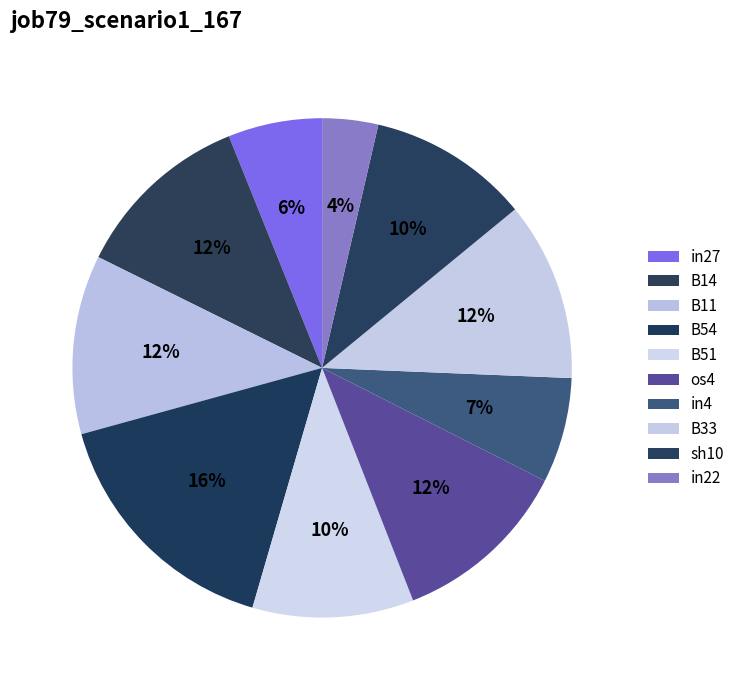

Count the number of slices in the pie.

10